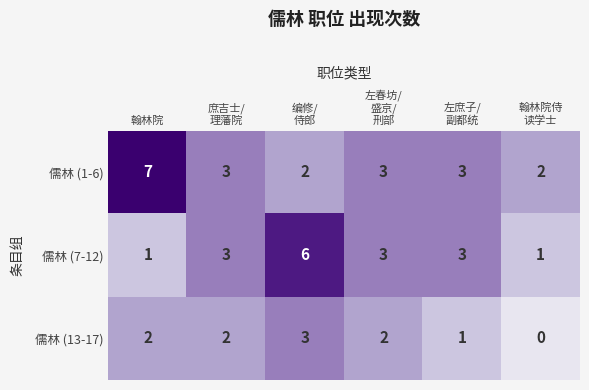

At 编修/
侍郎, list the series in order from smallest to largest.

儒林 (1-6), 儒林 (13-17), 儒林 (7-12)